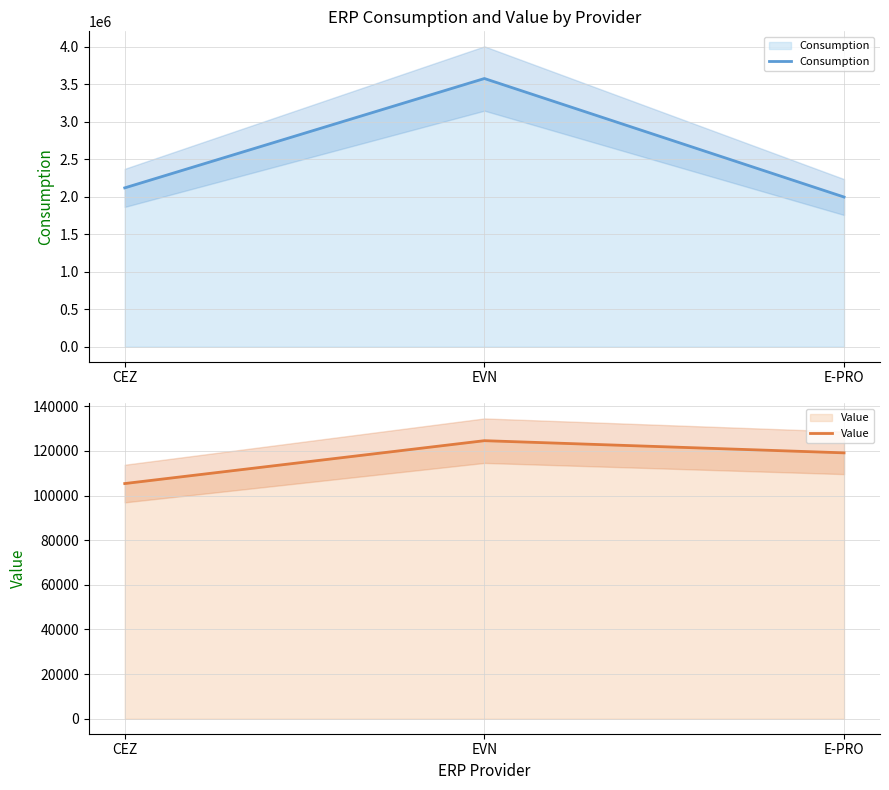

What is the difference between the maximum and minimum values in the Consumption series?

1579774.6